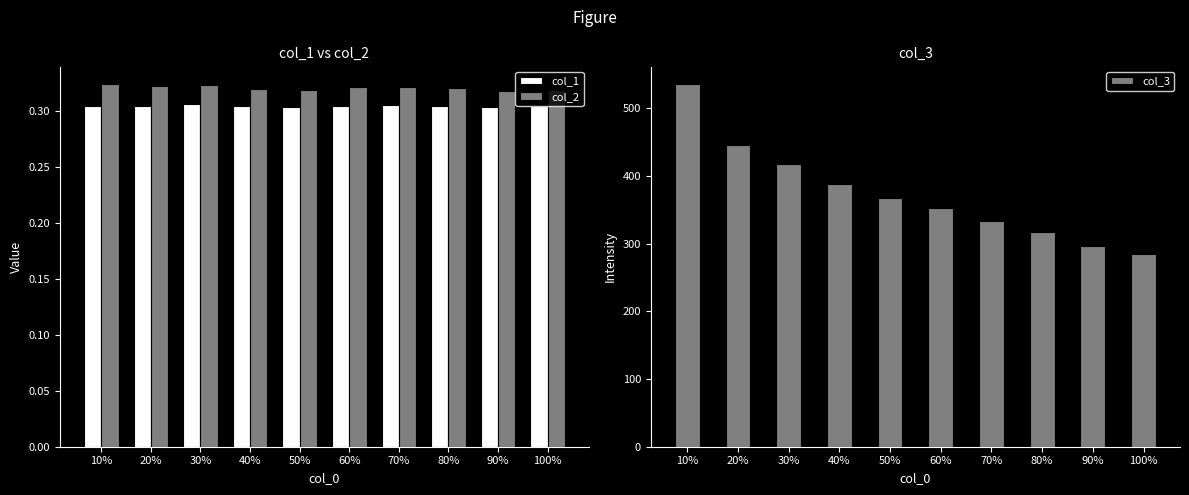

Is it true that col_1 equals 0.3 at 70%?

True